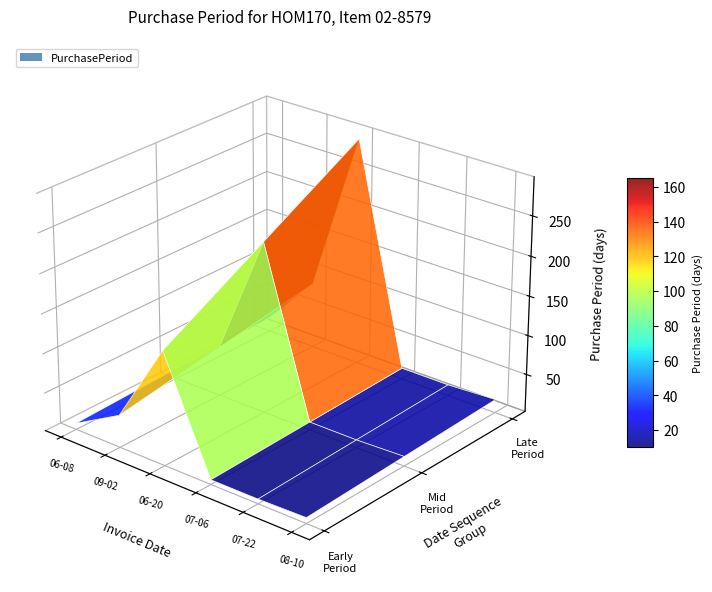

Reading left to right, list all the values displayed in this chart.

2015-06-08=20	2015-09-02=86	2016-06-20=292	2016-07-06=16	2016-07-22=16	2016-08-10=19